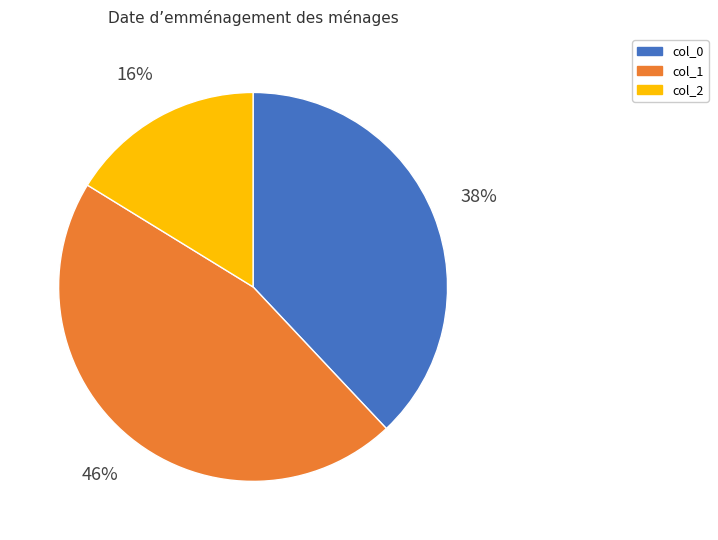

True or false: col_0 accounts for 38% of the total.

True